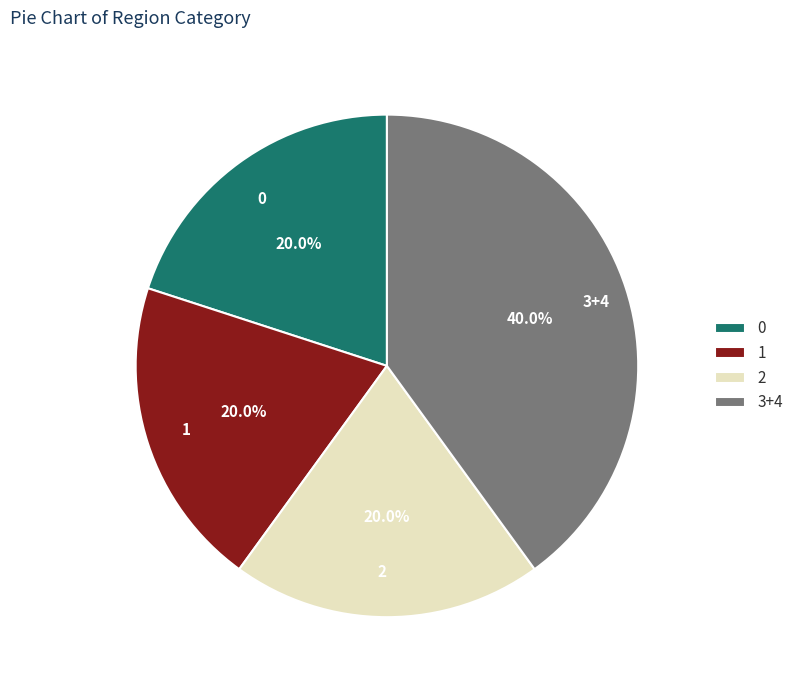

What is the largest slice in the pie chart?

3+4